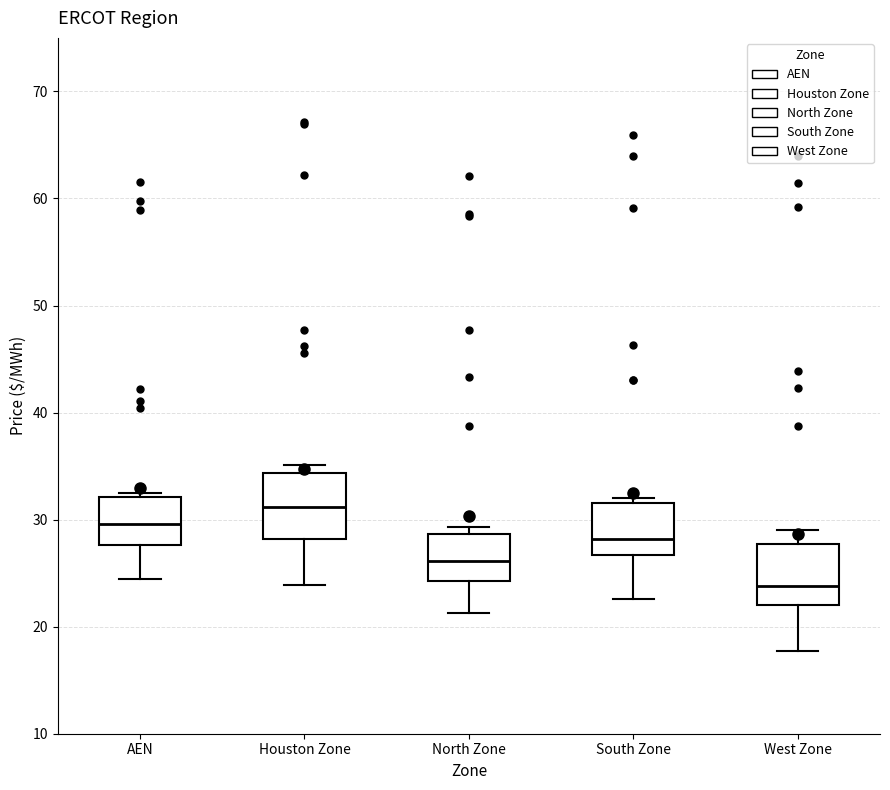

Reading left to right, transcribe this box plot: for each box, give where its median line is, the range the box spans, and where its two whiskers end, as read against the y-axis. The values are not printed on the chart, so give them approximately, as read against the axis.

AEN: median 30, box 28 to 32, whiskers 24 to 32 (just above the box's upper edge)
Houston Zone: median 31, box 28 to 34, whiskers 24 to 35
North Zone: median 26, box 24 to 29, whiskers 21 to 29 (just above the box's upper edge)
South Zone: median 28, box 27 to 32, whiskers 23 to 32 (just above the box's upper edge)
West Zone: median 24, box 22 to 28, whiskers 18 to 29